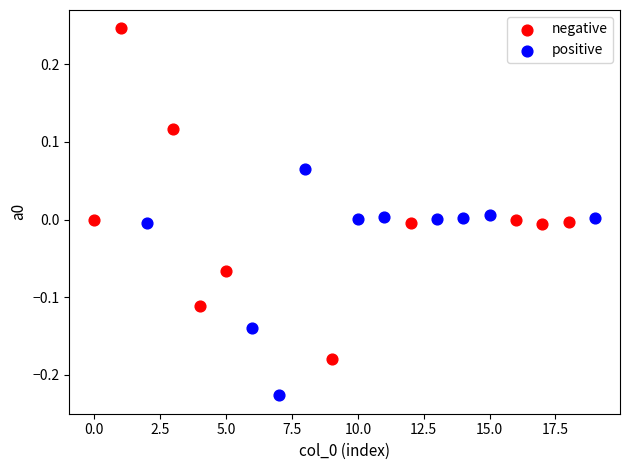

What are all the series names shown in the legend?

negative, positive